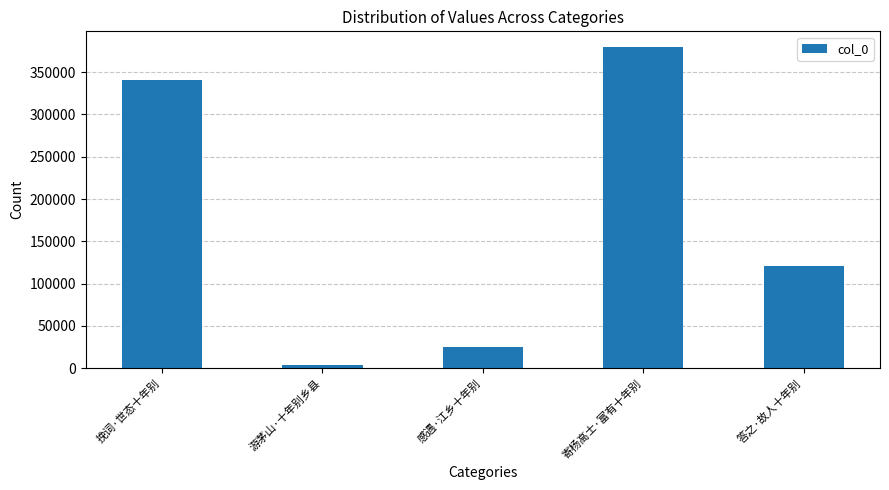

What position from the right is 感遇·江乡十年别?

3